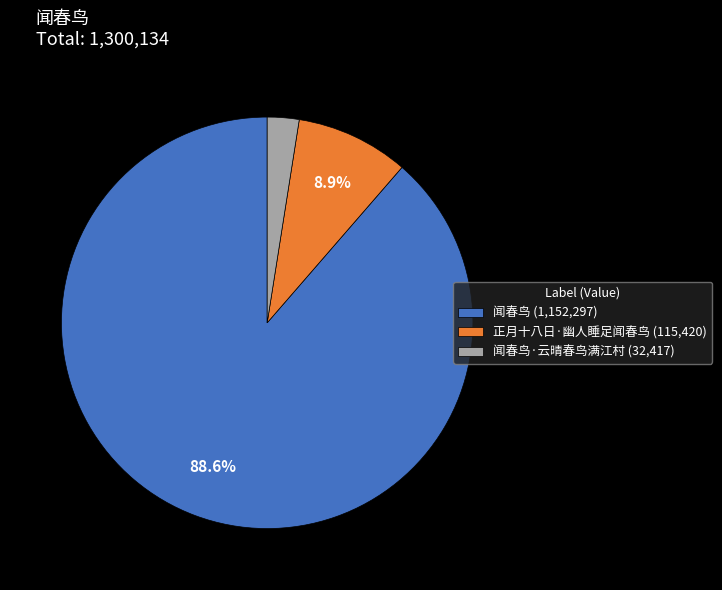

What is the smallest slice in the pie chart?

闻春鸟·云晴春鸟满江村 (32,417)